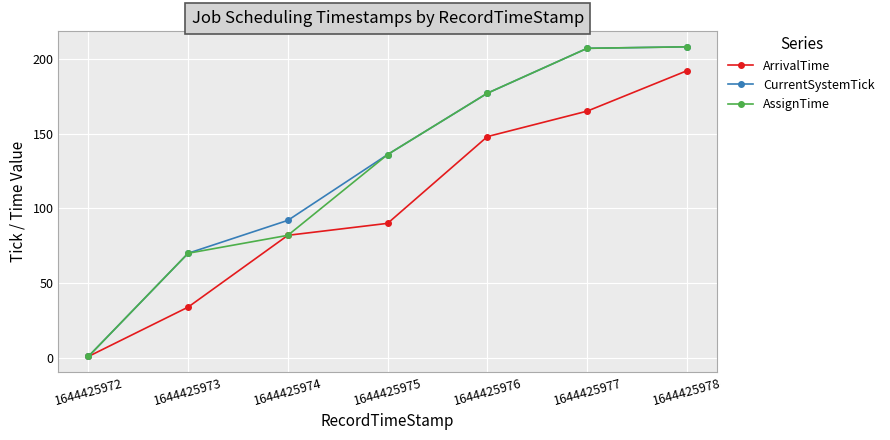

At how many categories does at least one series exceed 107?

4